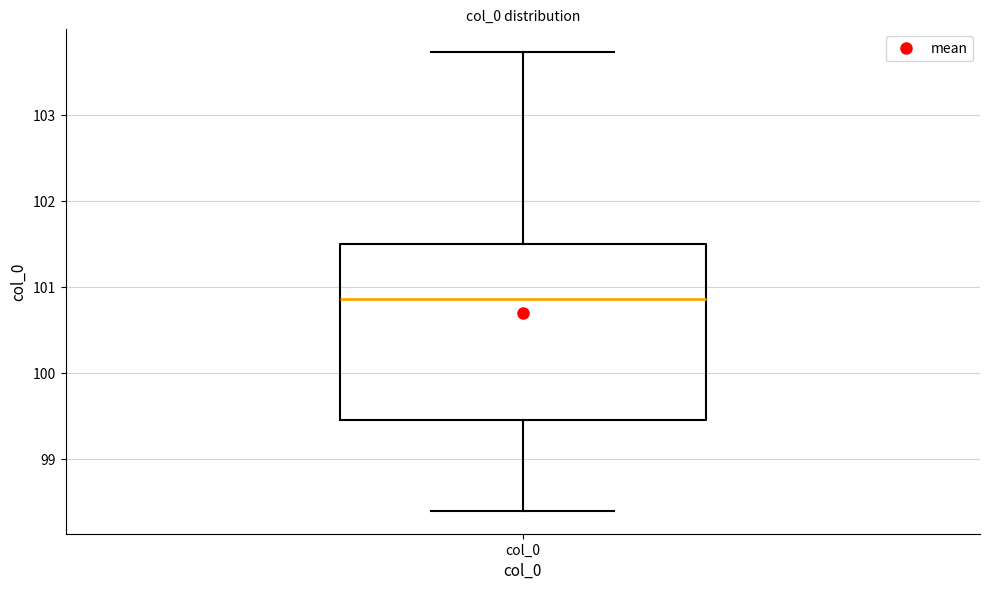

Read this box plot against the y-axis: the position of the median line, the range covered by the box, and the ends of both whiskers. The values are not printed on the chart, so give them approximately, as read against the axis.

median 100.9, box 99.5 to 101.5, whiskers 98.4 to 103.7